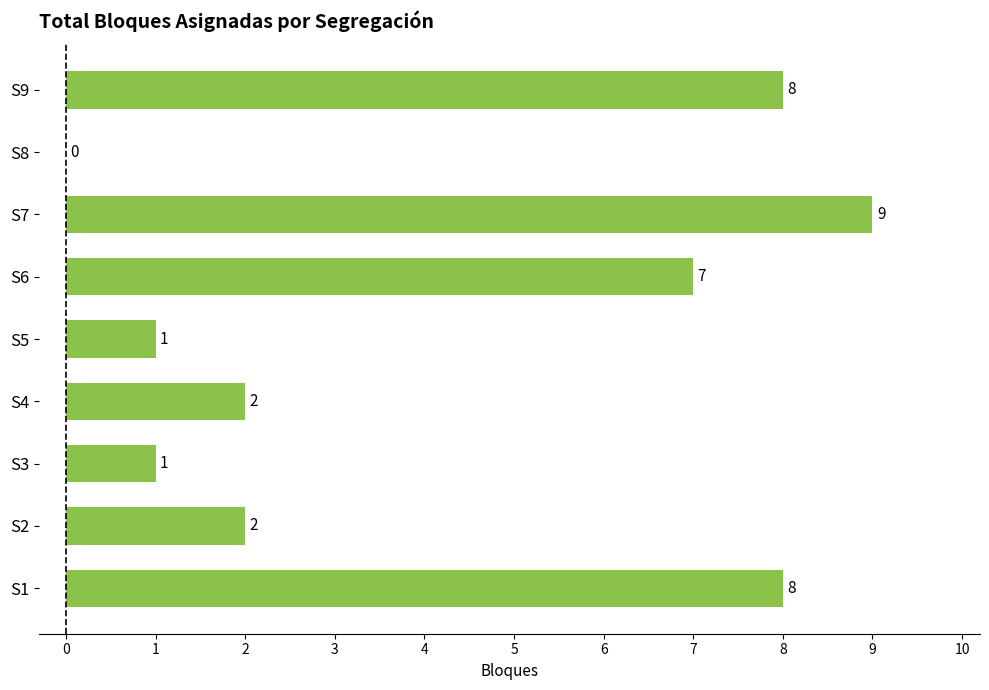

What is the maximum value shown in the chart?

9